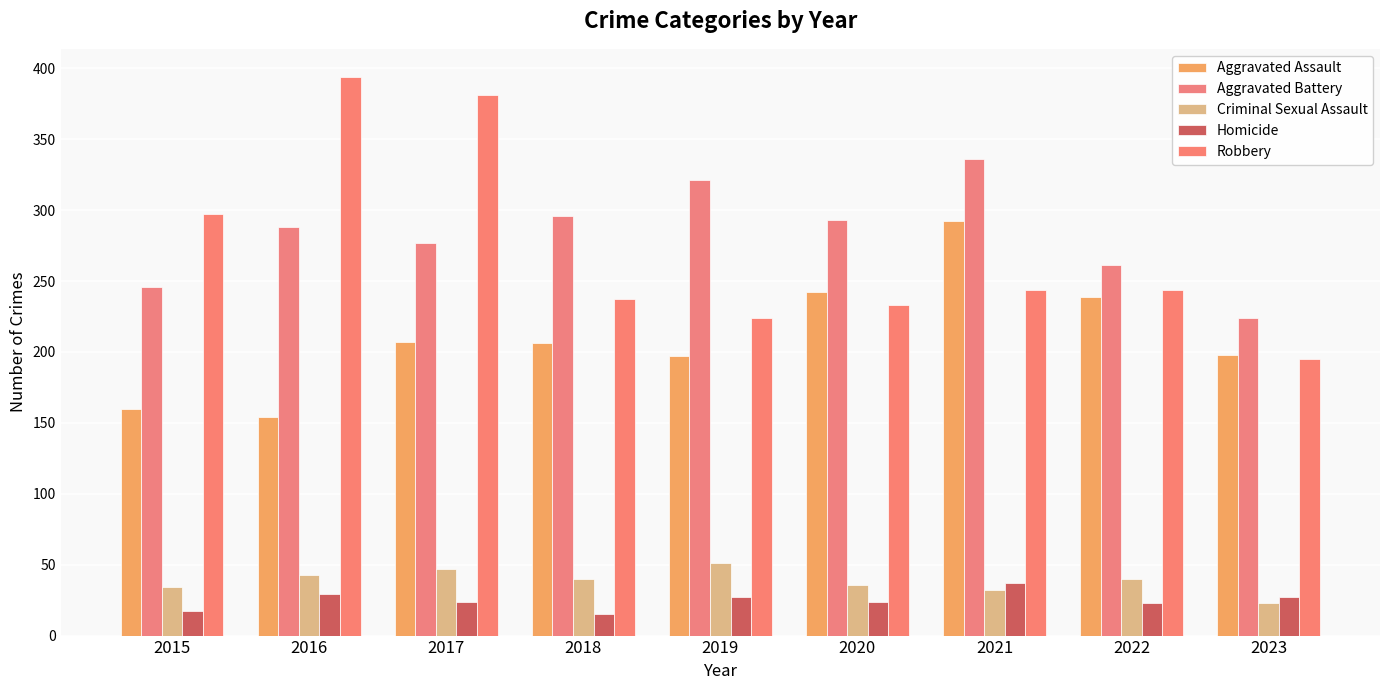

How many groups of bars are there?

9